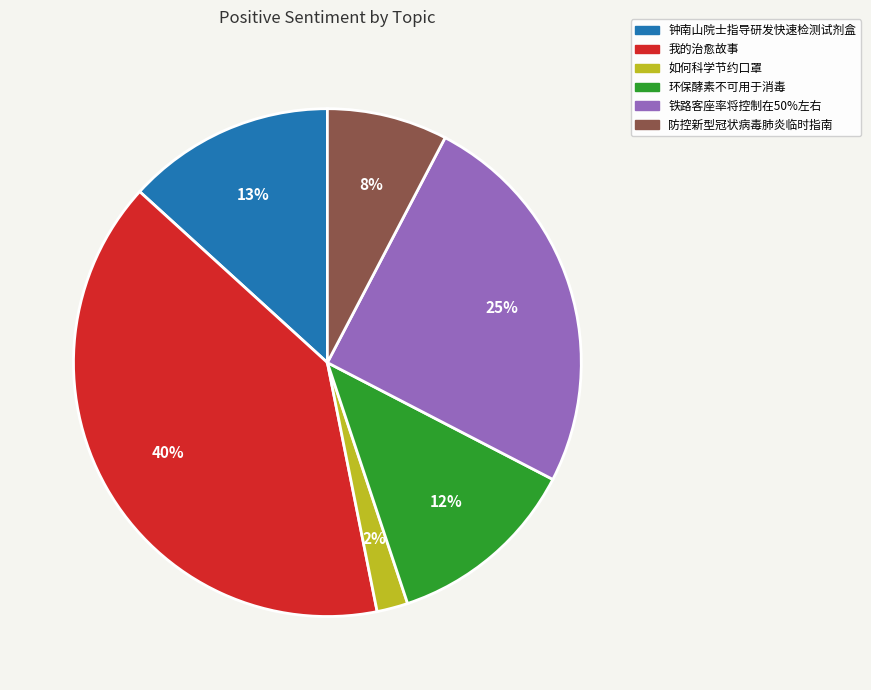

To the nearest percent, what is the difference between the largest and smallest slice percentages?

38%